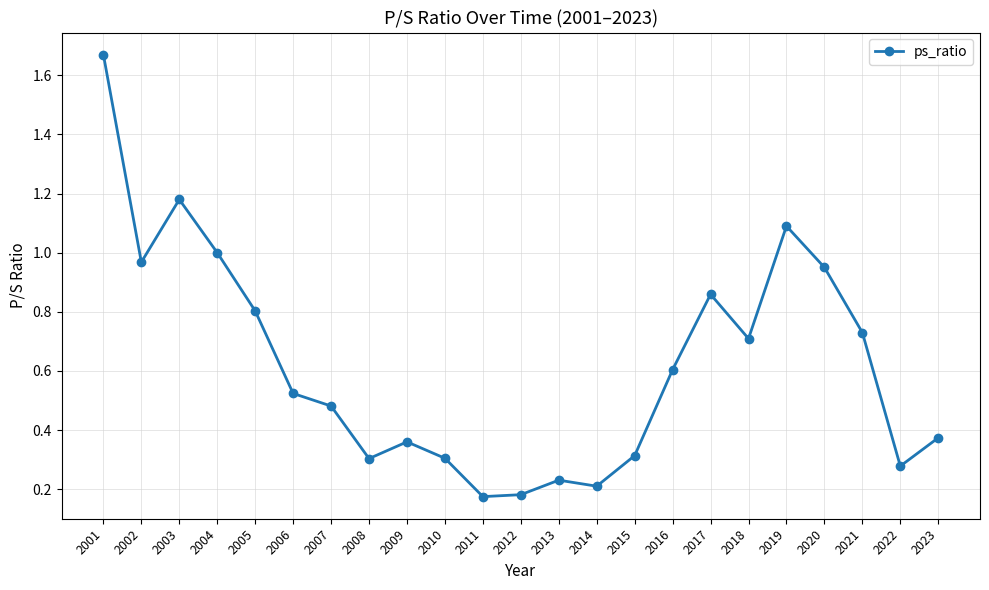

What is the average value?

0.6